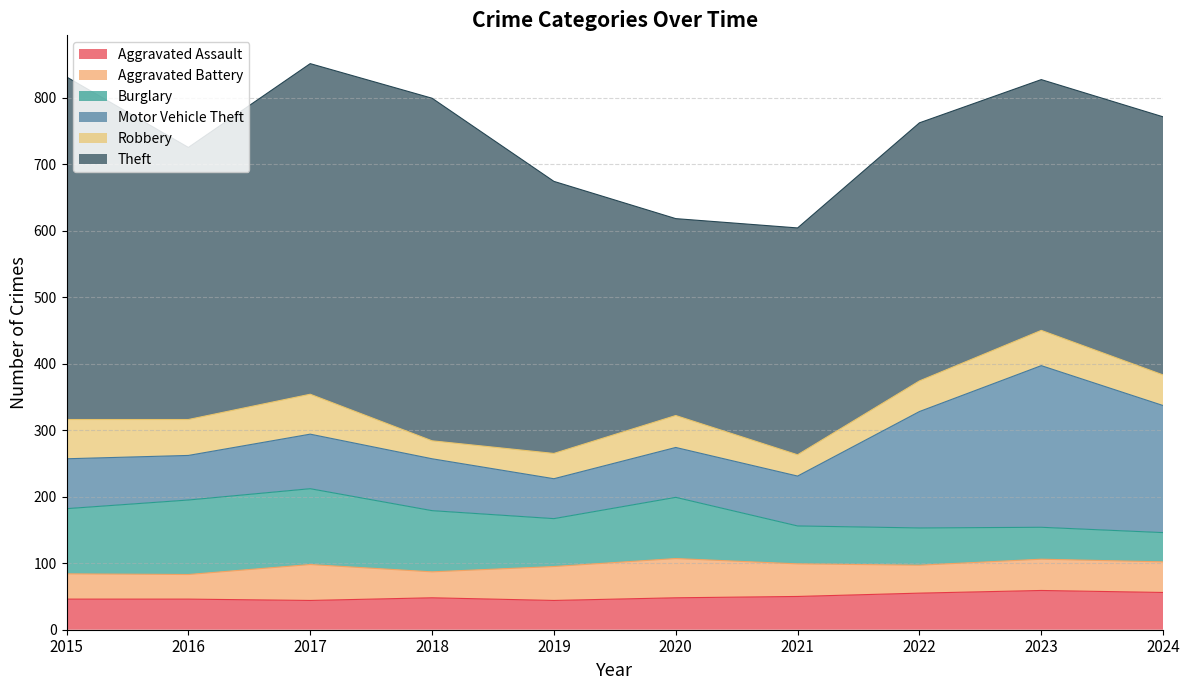

Rank the series at 2022 from highest to lowest value.

Theft, Motor Vehicle Theft, Burglary, Aggravated Assault, Robbery, Aggravated Battery